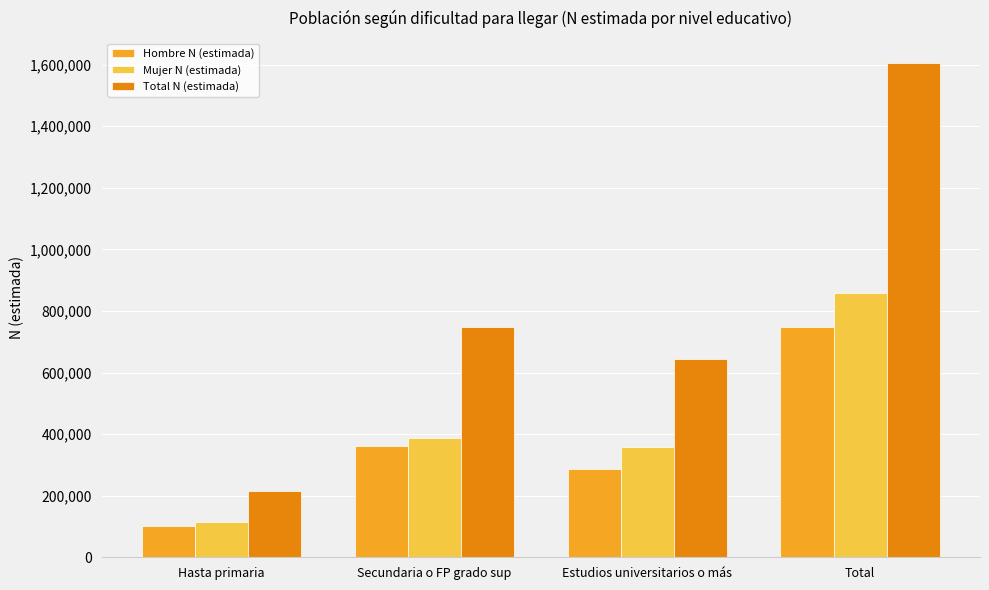

Reading right to left, transcribe all the data shown in this chart.

Hombre N (estimada): Total=747758	Estudios universitarios o más=285922	Secundaria o FP grado sup=360539	Hasta primaria=101297
Mujer N (estimada): Total=857577	Estudios universitarios o más=357226	Secundaria o FP grado sup=386996	Hasta primaria=113355
Total N (estimada): Total=1605335	Estudios universitarios o más=643148	Secundaria o FP grado sup=747535	Hasta primaria=214652